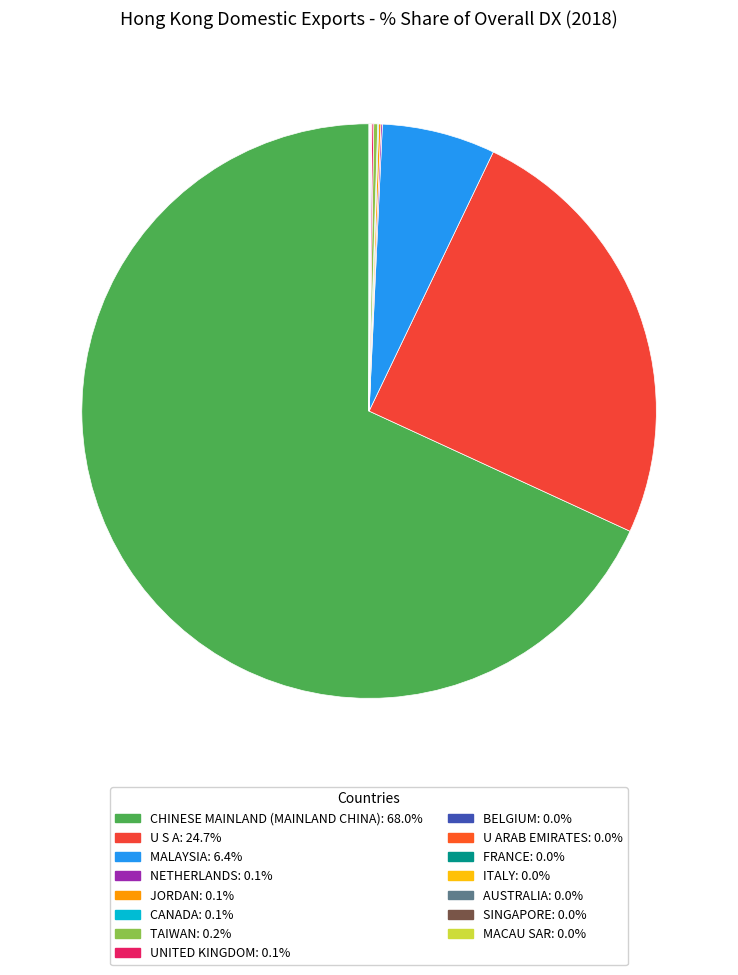

What is the largest slice in the pie chart?

CHINESE MAINLAND (MAINLAND CHINA)